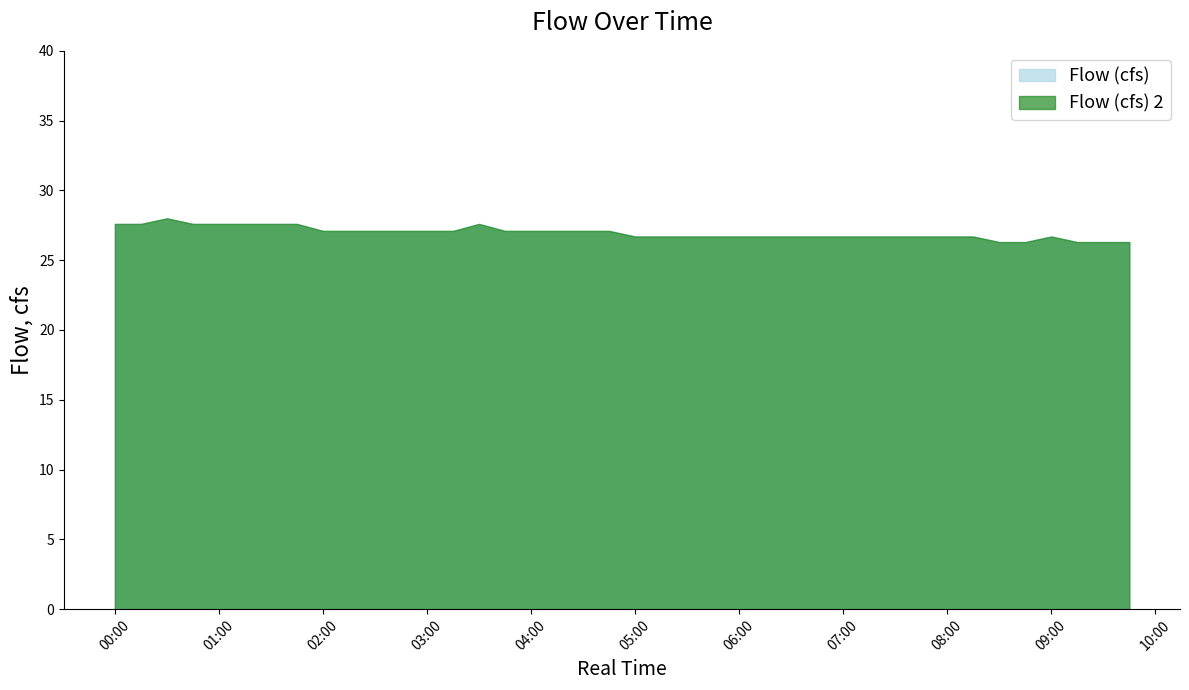

Where does the Flow (cfs) series first go above 27?

2021-03-09 00:00:00